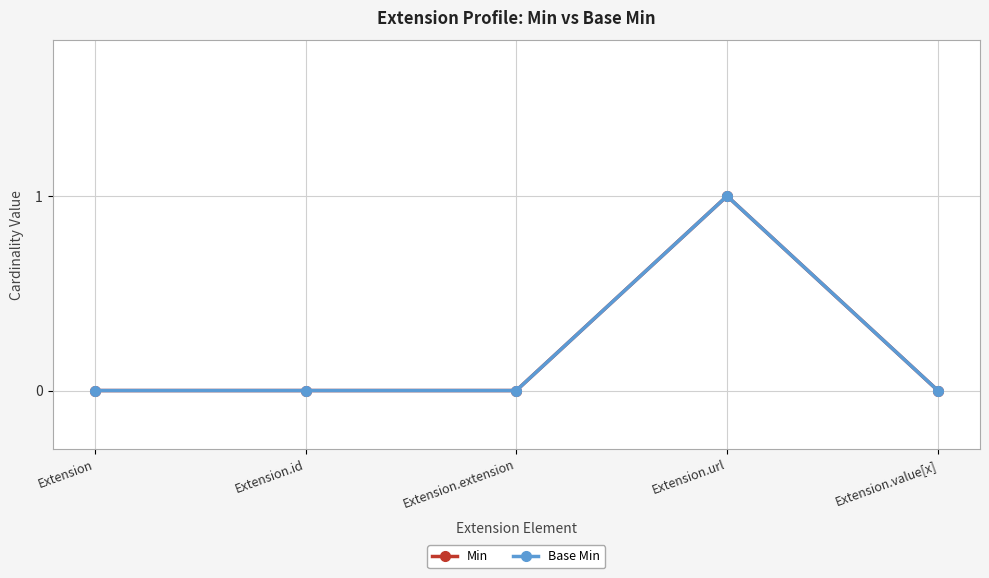

Count the Base Min values in the range 0 to 1.

5